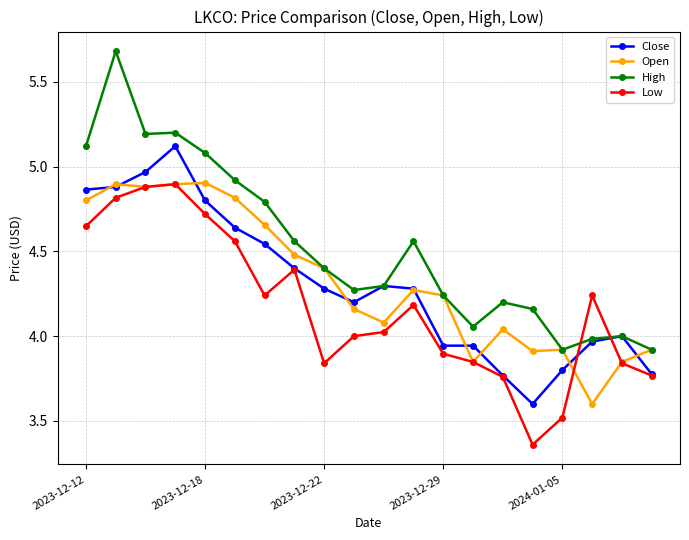

What is the maximum value shown in the chart?

5.7